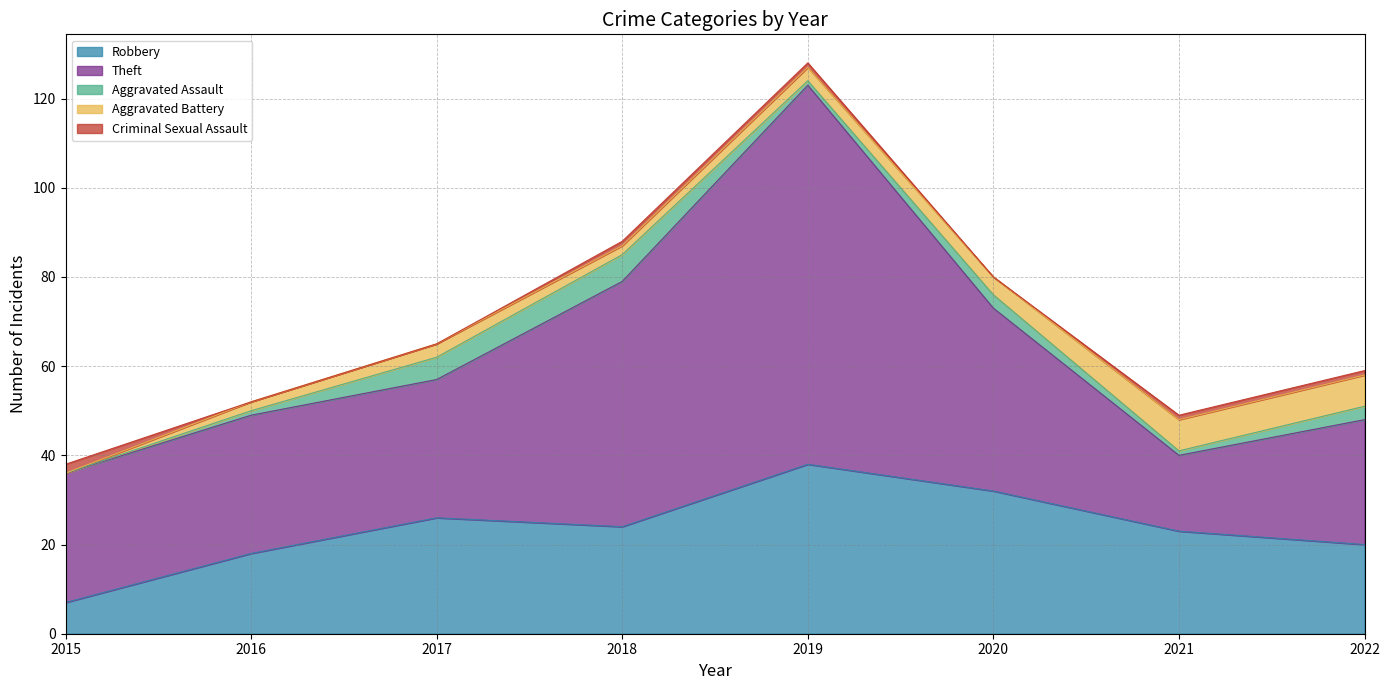

How many lines are shown in the chart?

5